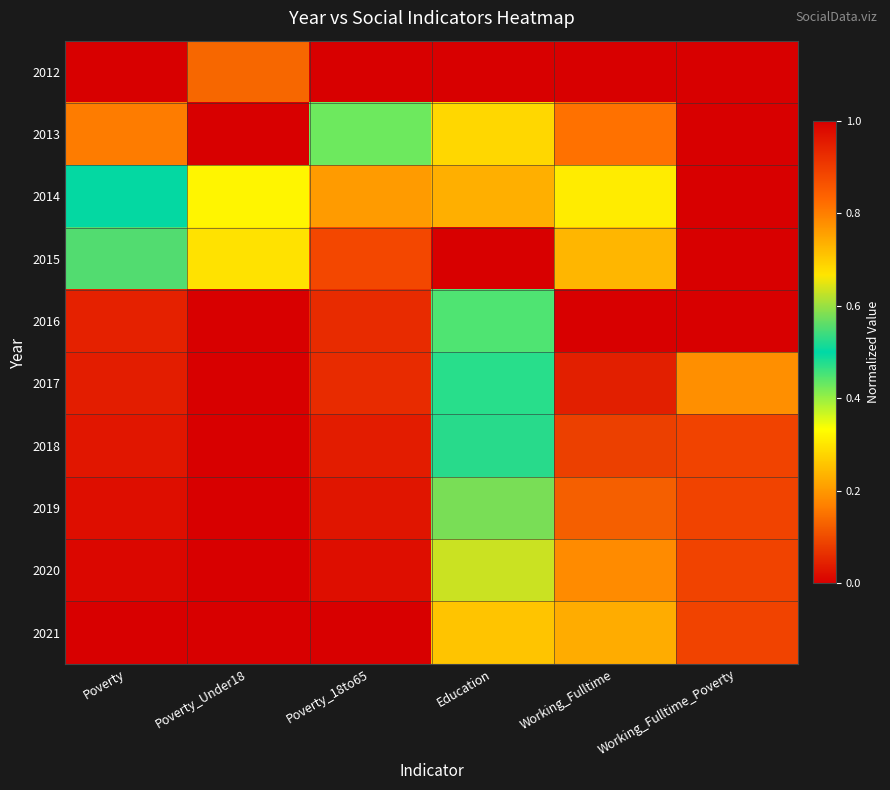

Reading right to left, extract all data points from this chart.

2012: Working_Fulltime_Poverty=0.0	Working_Fulltime=1.0	Education=0.0	Poverty_18to65=0.0	Poverty_Under18=0.1	Poverty=0.0
2013: Working_Fulltime_Poverty=0.0	Working_Fulltime=0.8	Education=0.7	Poverty_18to65=0.4	Poverty_Under18=0.0	Poverty=0.2
2014: Working_Fulltime_Poverty=0.0	Working_Fulltime=0.3	Education=0.7	Poverty_18to65=0.8	Poverty_Under18=0.3	Poverty=0.5
2015: Working_Fulltime_Poverty=1.0	Working_Fulltime=0.2	Education=1.0	Poverty_18to65=0.9	Poverty_Under18=0.3	Poverty=0.6
2016: Working_Fulltime_Poverty=1.0	Working_Fulltime=0.0	Education=0.4	Poverty_18to65=0.9	Poverty_Under18=1.0	Poverty=0.9
2017: Working_Fulltime_Poverty=0.8	Working_Fulltime=0.0	Education=0.5	Poverty_18to65=0.9	Poverty_Under18=1.0	Poverty=0.9
2018: Working_Fulltime_Poverty=0.9	Working_Fulltime=0.1	Education=0.5	Poverty_18to65=1.0	Poverty_Under18=1.0	Poverty=1.0
2019: Working_Fulltime_Poverty=0.9	Working_Fulltime=0.1	Education=0.6	Poverty_18to65=1.0	Poverty_Under18=1.0	Poverty=1.0
2020: Working_Fulltime_Poverty=0.9	Working_Fulltime=0.2	Education=0.6	Poverty_18to65=1.0	Poverty_Under18=1.0	Poverty=1.0
2021: Working_Fulltime_Poverty=0.9	Working_Fulltime=0.2	Education=0.7	Poverty_18to65=1.0	Poverty_Under18=1.0	Poverty=1.0